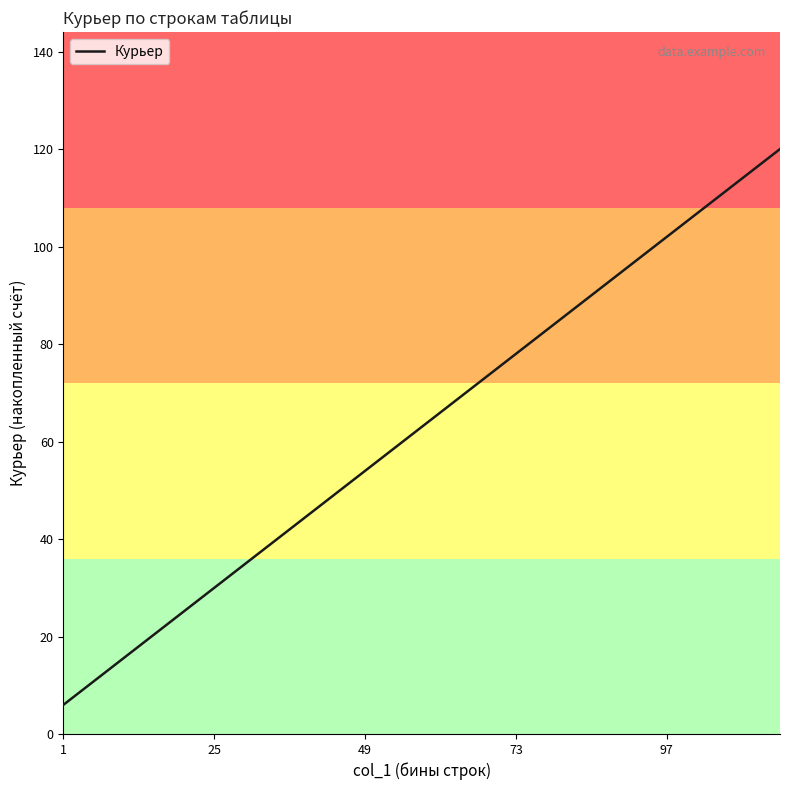

What is the maximum value shown in the chart?

120